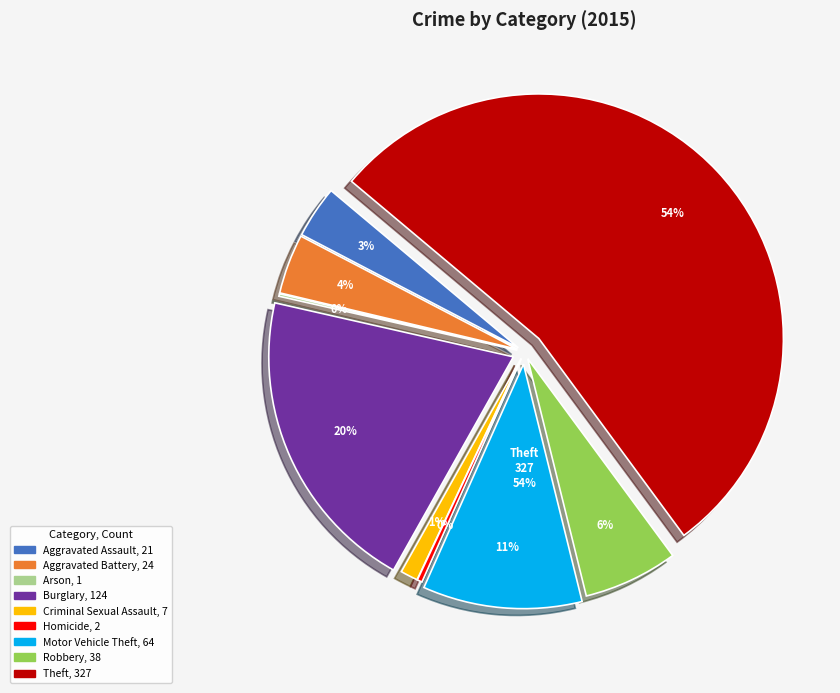

Does any single category account for the majority?

Yes